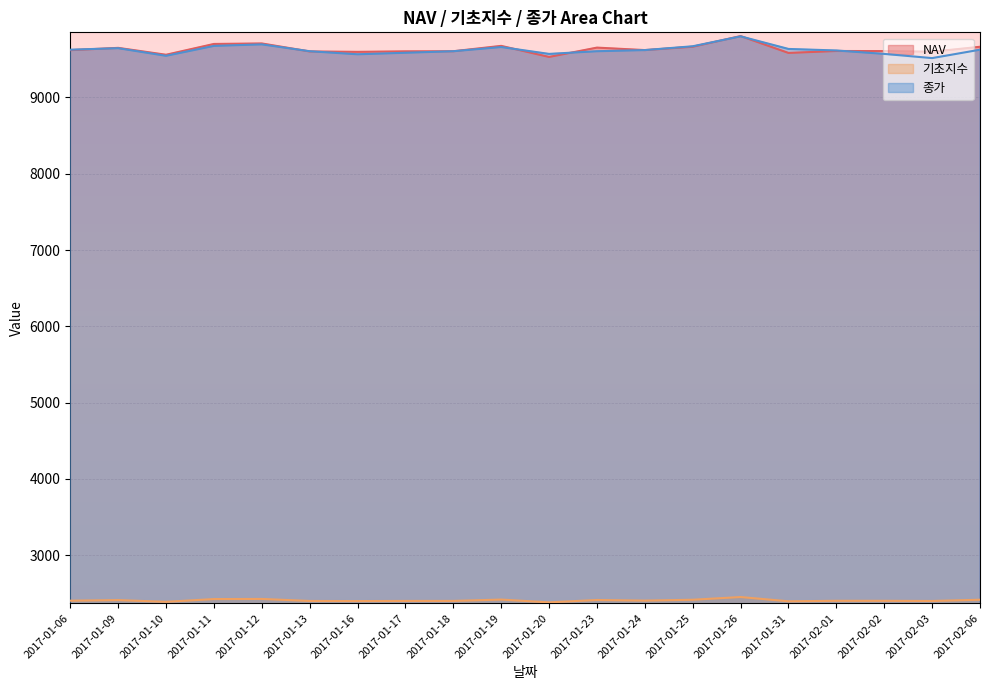

At which category does 종가 reach its first local valley?

2017-01-10